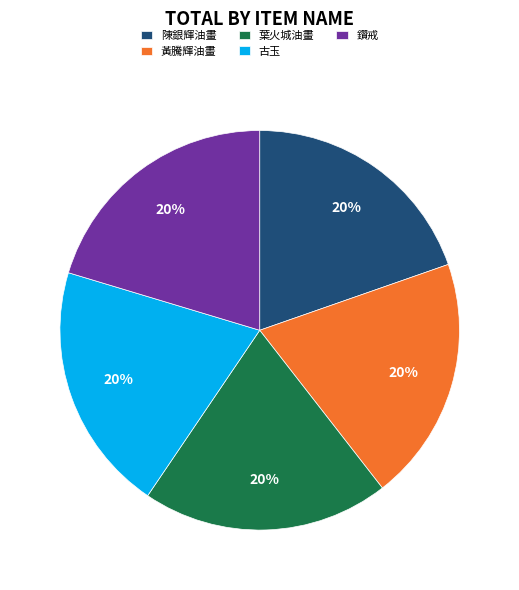

What percentage is the 黃騰輝油畫 slice, to the nearest percent?

20%